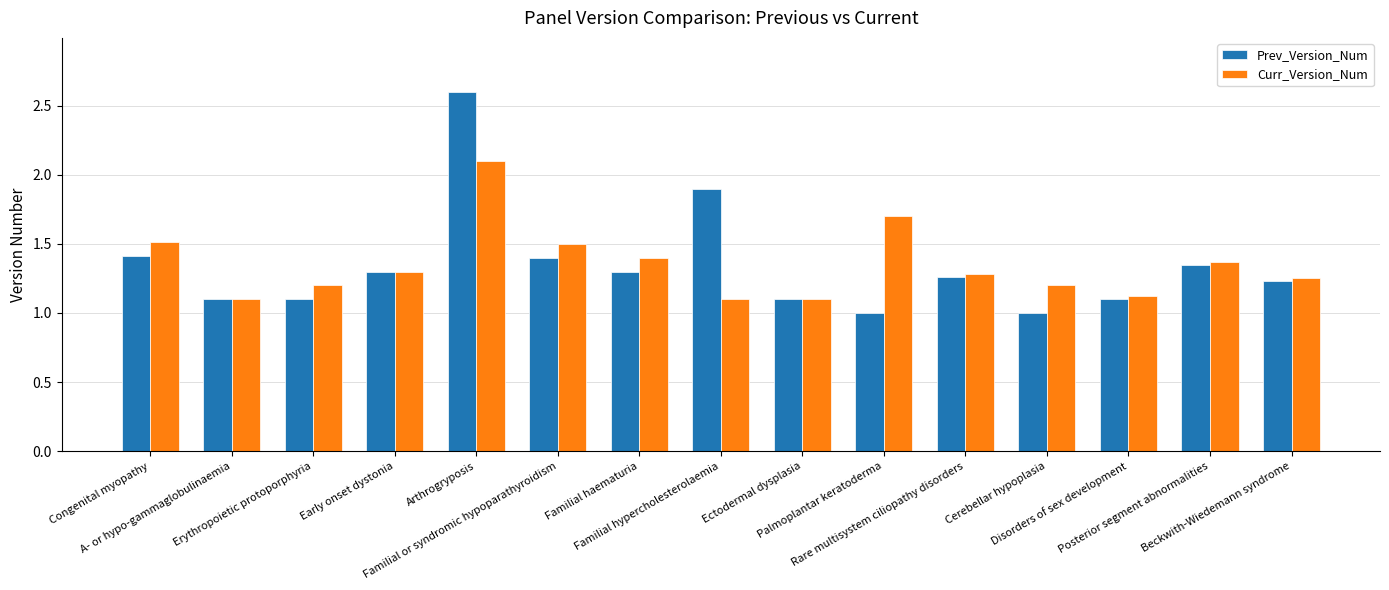

At how many categories does at least one series exceed 1?

15